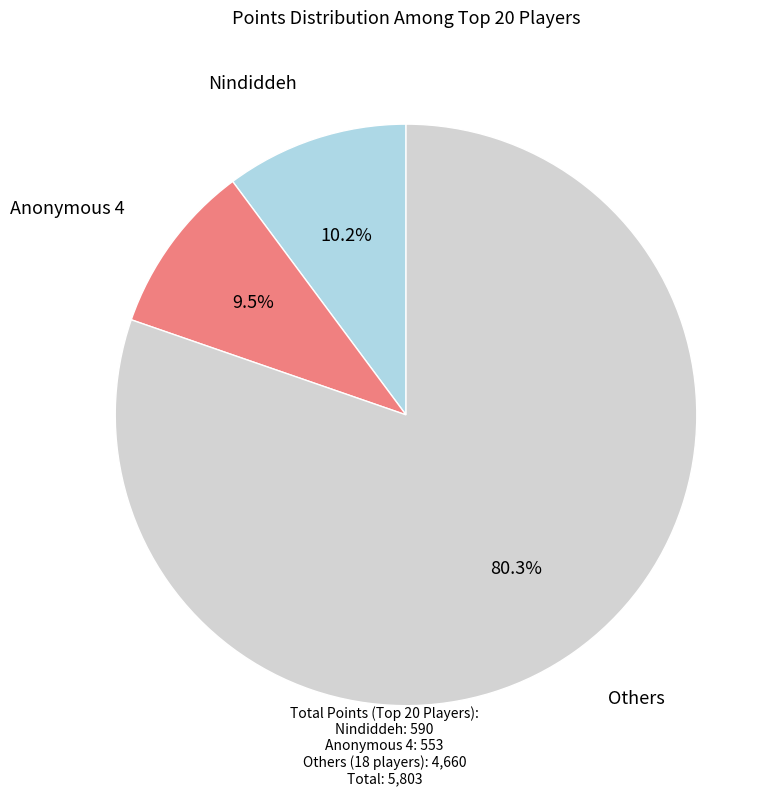

Is there any slice that represents more than half of the pie?

Yes